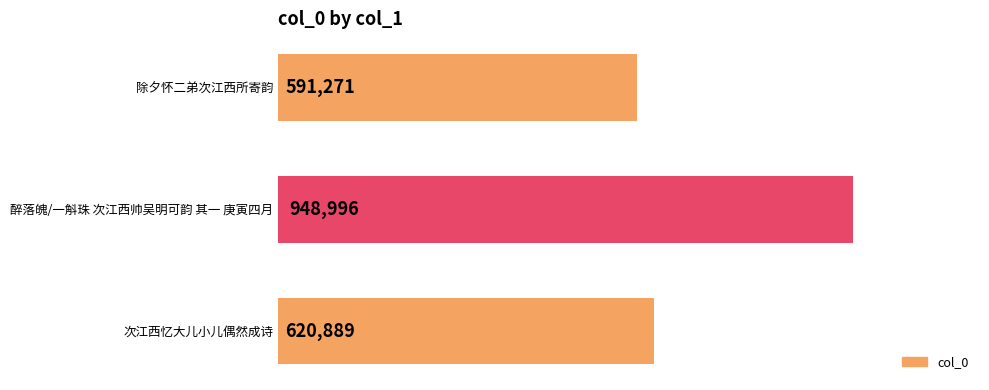

Rank the categories by value from highest to lowest.

醉落魄/一斛珠 次江西帅吴明可韵 其一 庚寅四月, 次江西忆大儿小儿偶然成诗, 除夕怀二弟次江西所寄韵